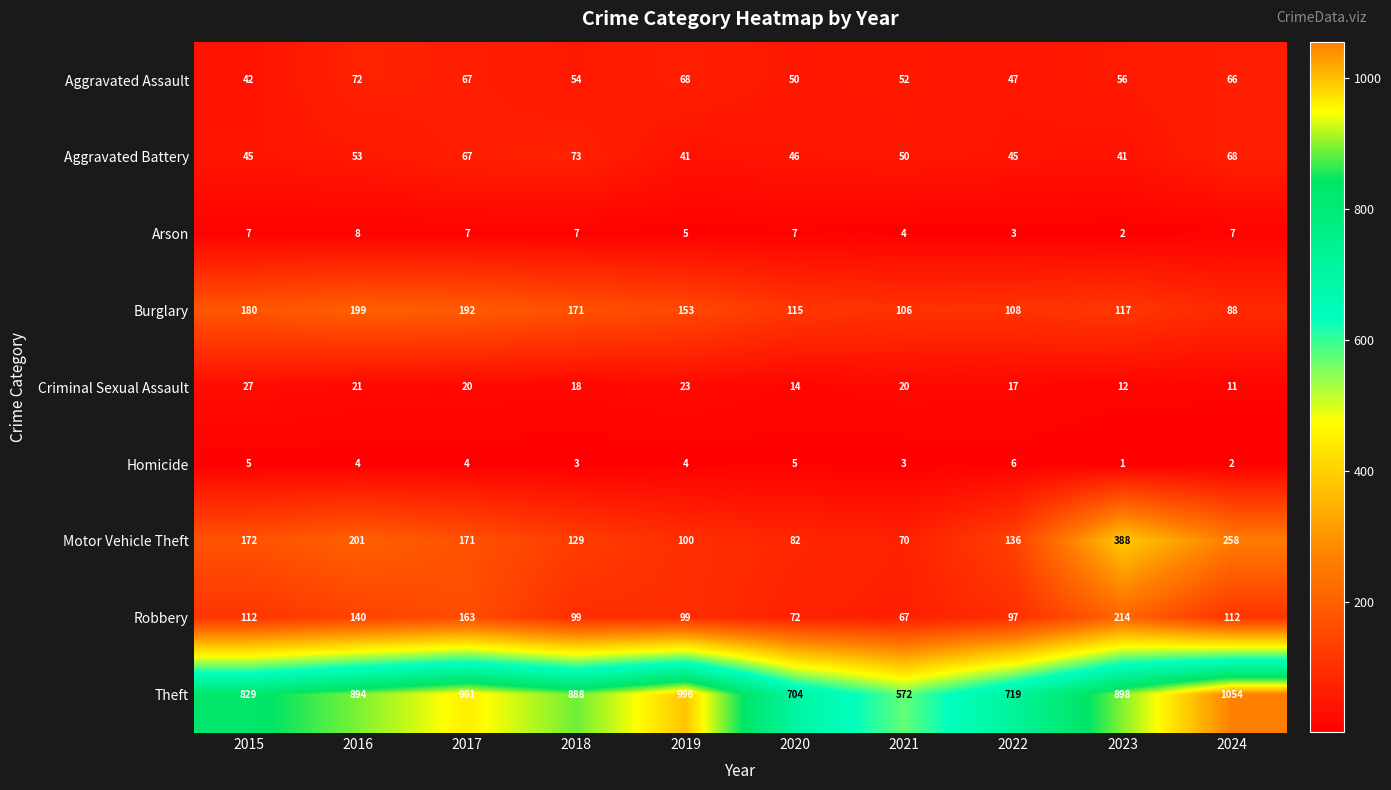

What is the approximate value of Arson at 2018?

7